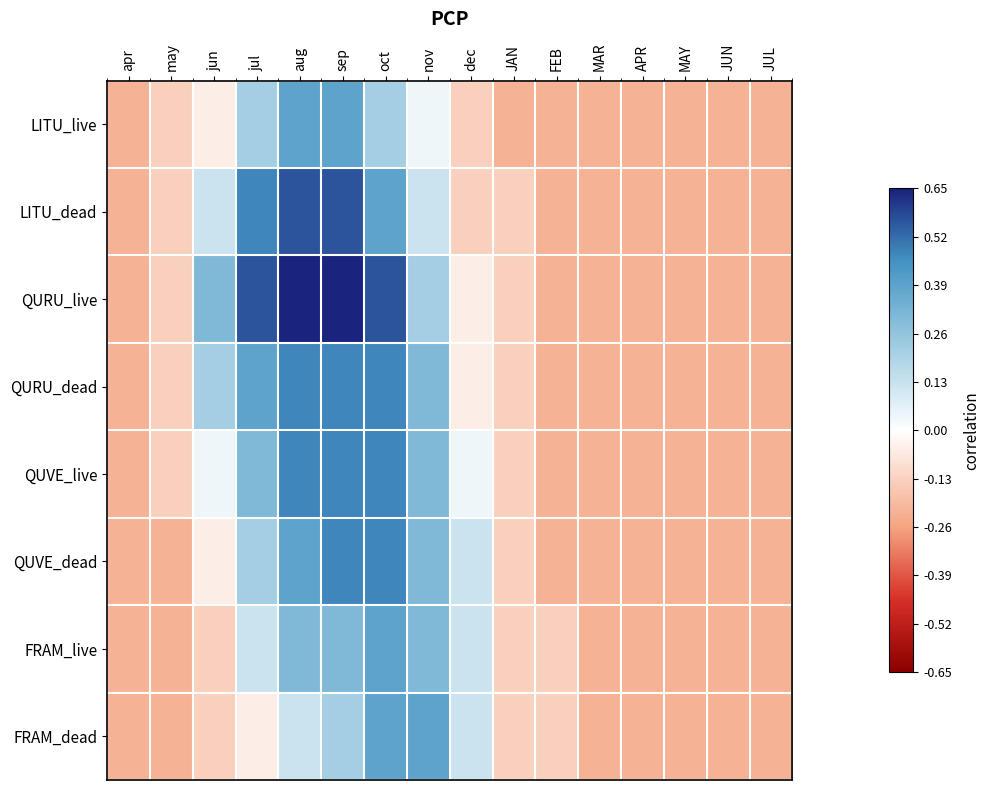

Which series has the widest spread of values?

QURU_live